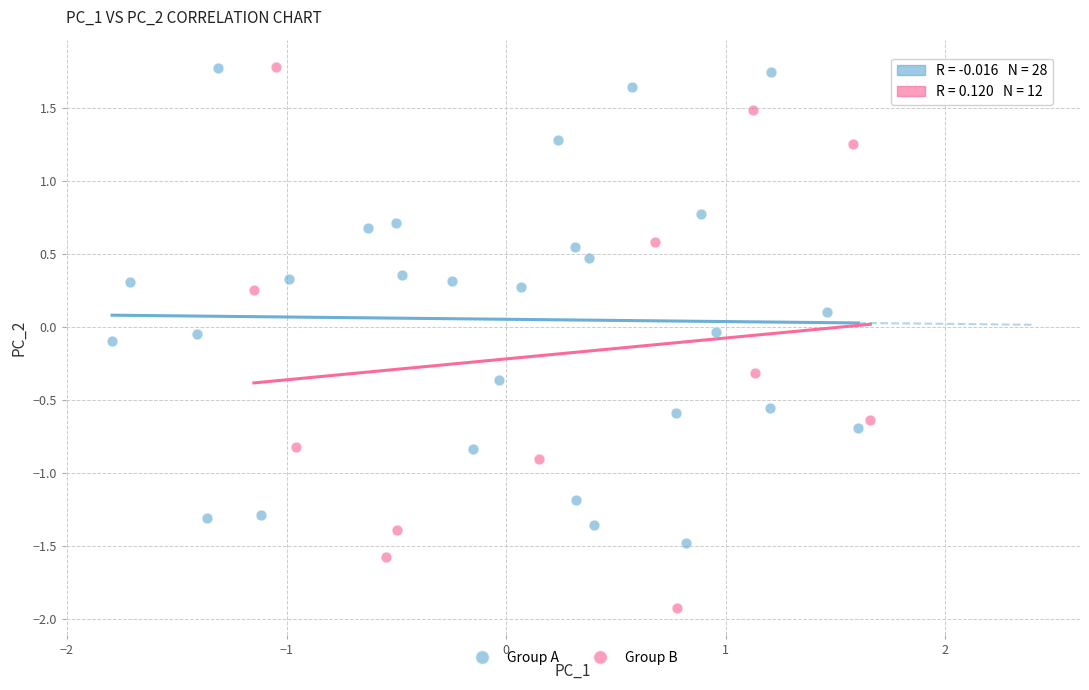

Which series contains the lowest Y value?

Group B